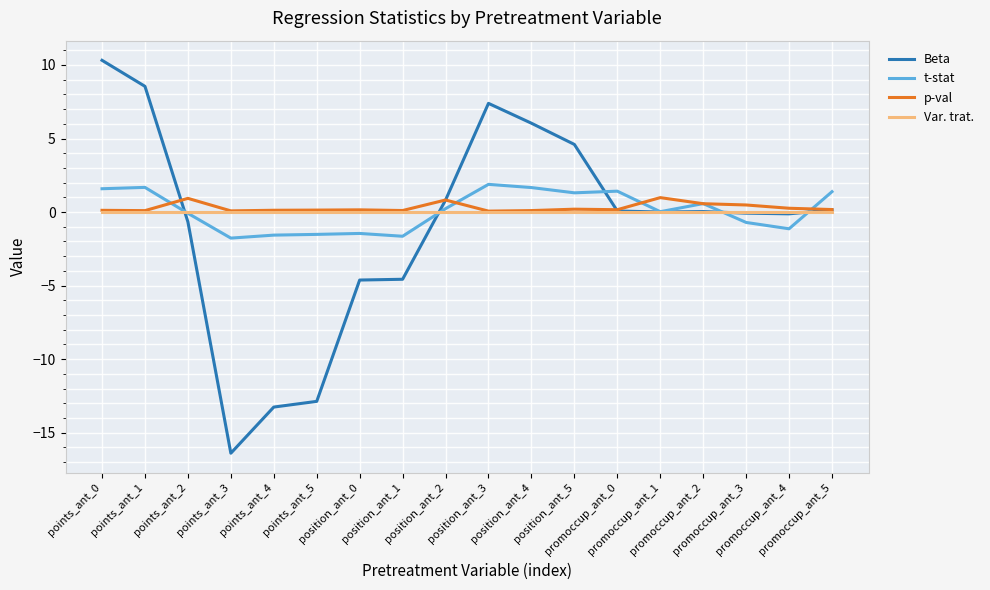

Which series has the largest range (max minus min)?

Beta